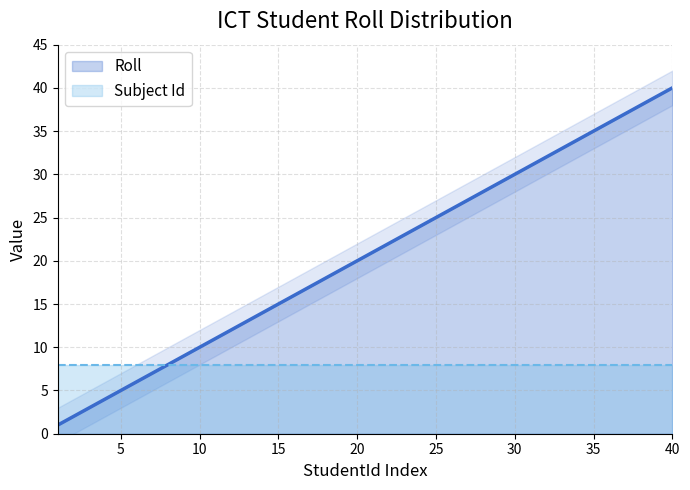

What is the difference between the maximum and minimum values?

39